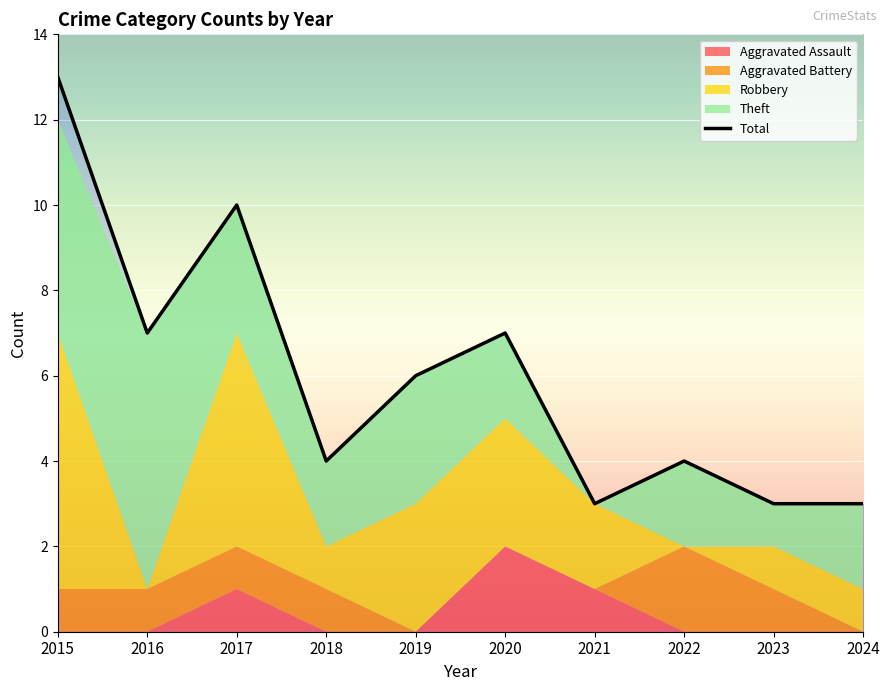

Is it true that Robbery equals 1 at 2023?

False